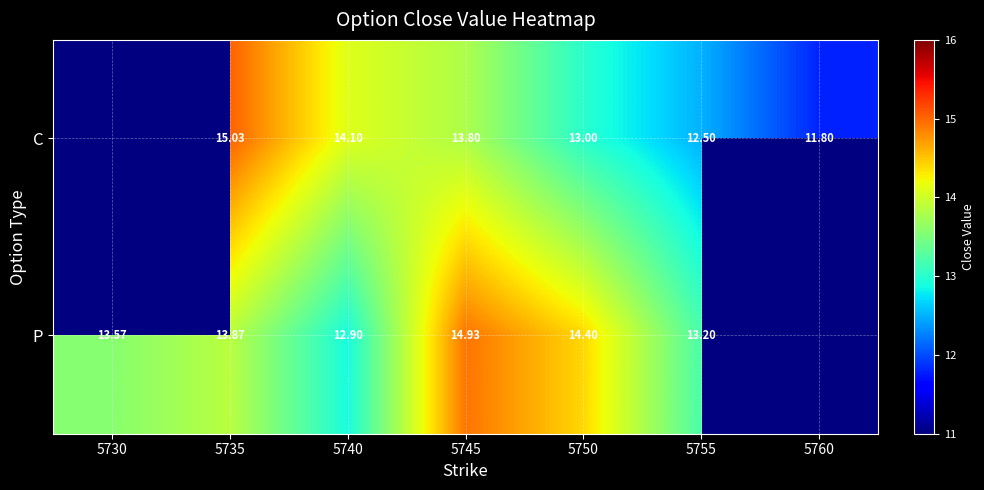

Between 5740 and 5750, which series saw the biggest shift?

P